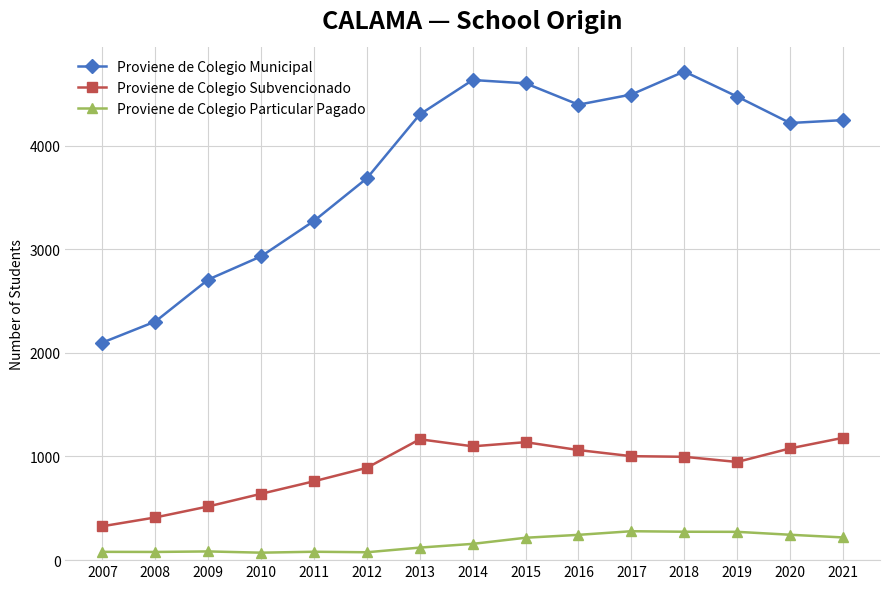

What is the minimum value for Proviene de Colegio Particular Pagado?

72